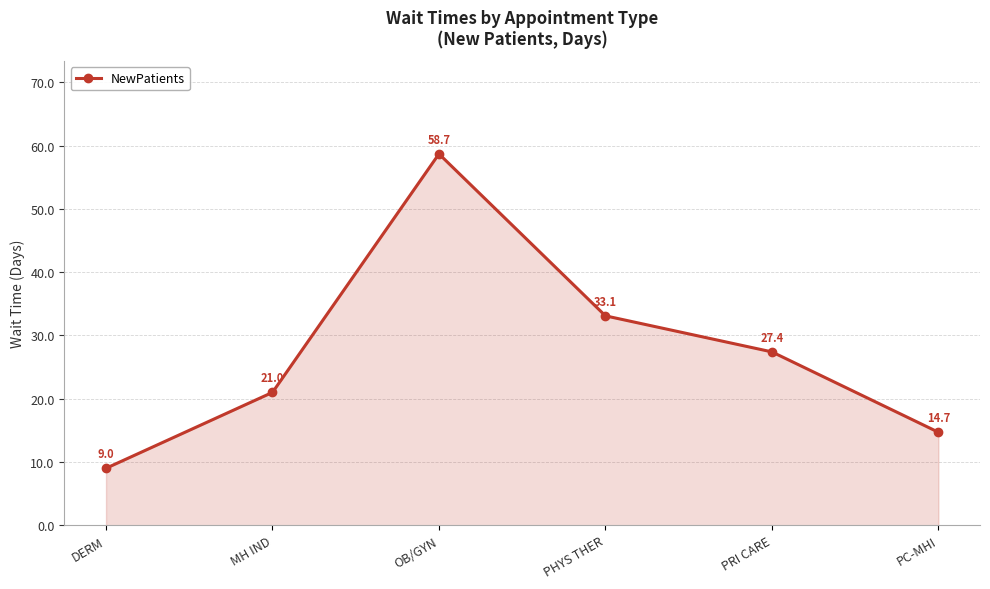

What is the change in value from DERM to PRI CARE?

+18.4